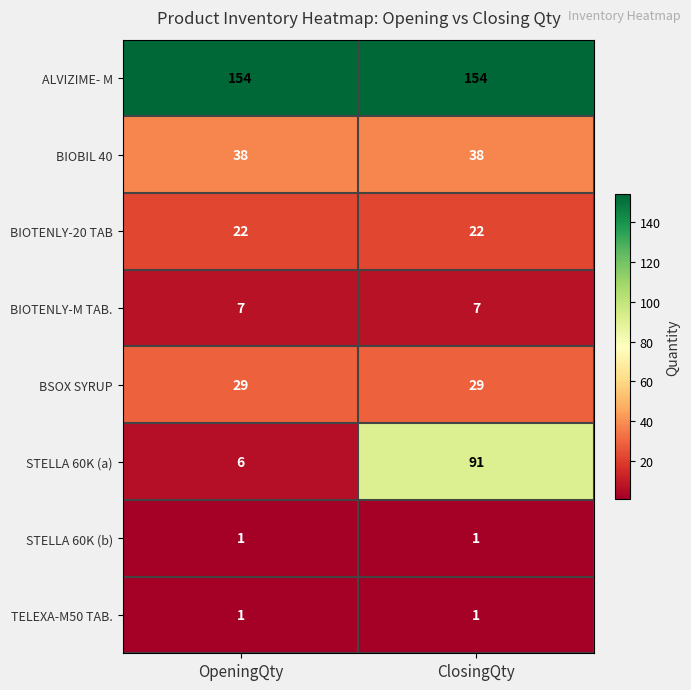

What is the average value of the BIOBIL 40 series?

38